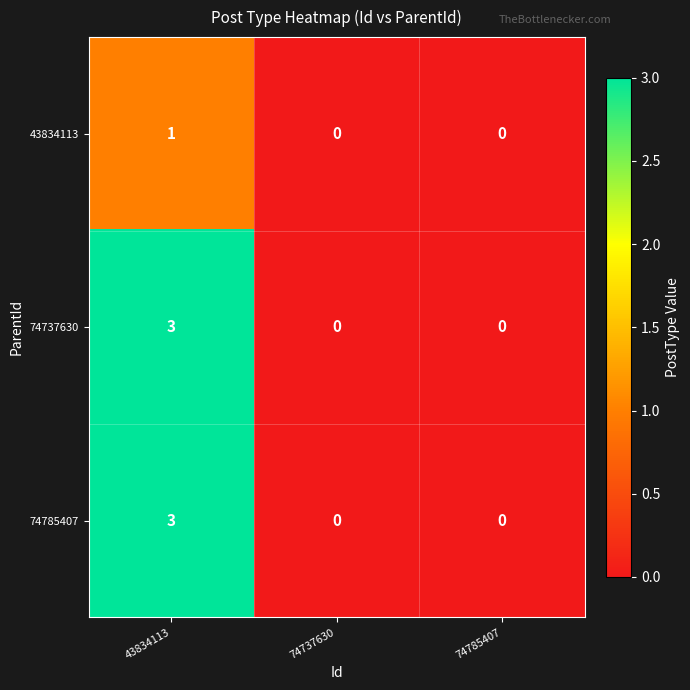

What is the greatest value displayed?

3